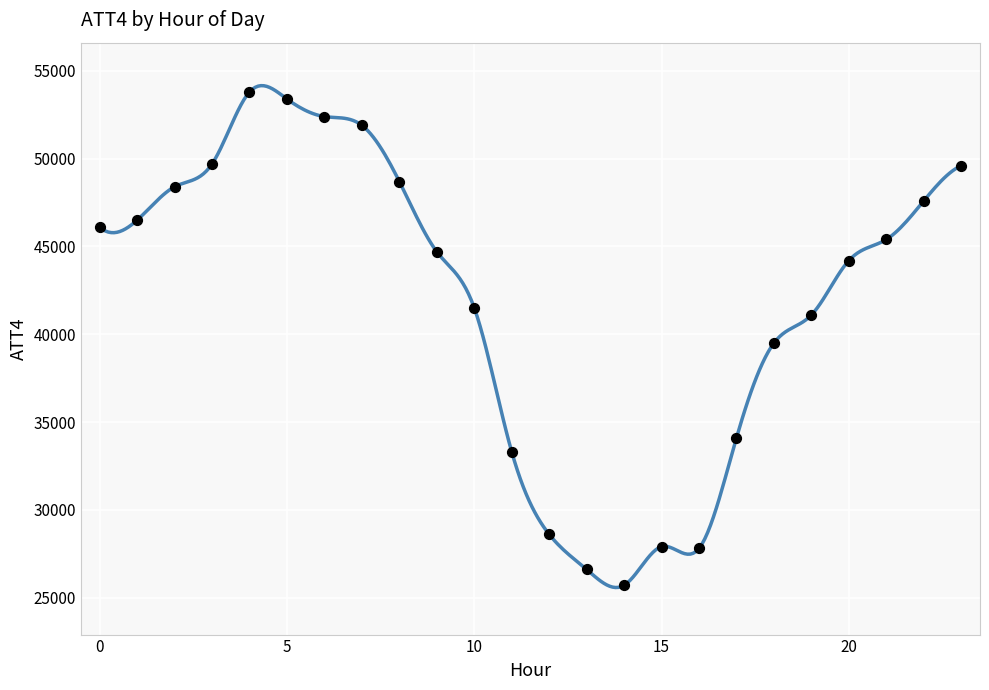

What is the range of Y values (max minus min)?

28100